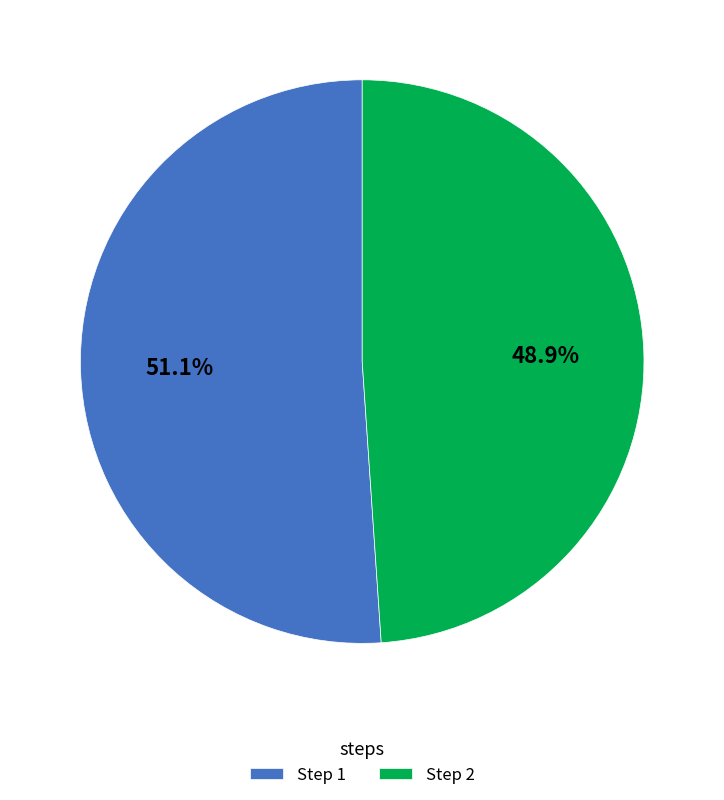

Combined, what portion of the pie is Step 2 and Step 1?

100.0%